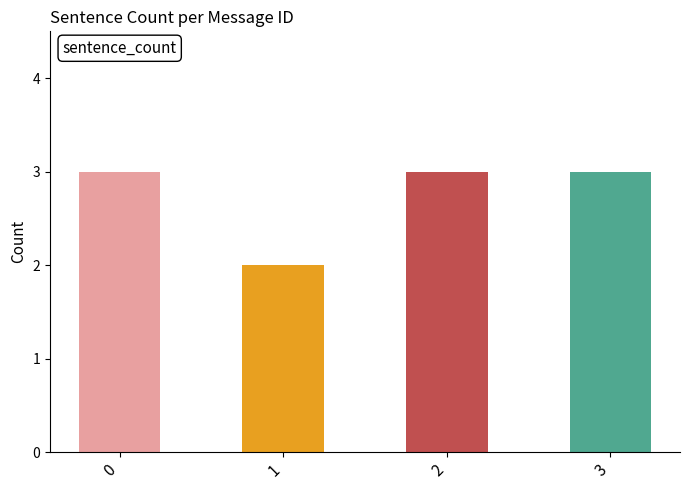

Approximately how many times larger is the value at 2 compared to 3?

1.0